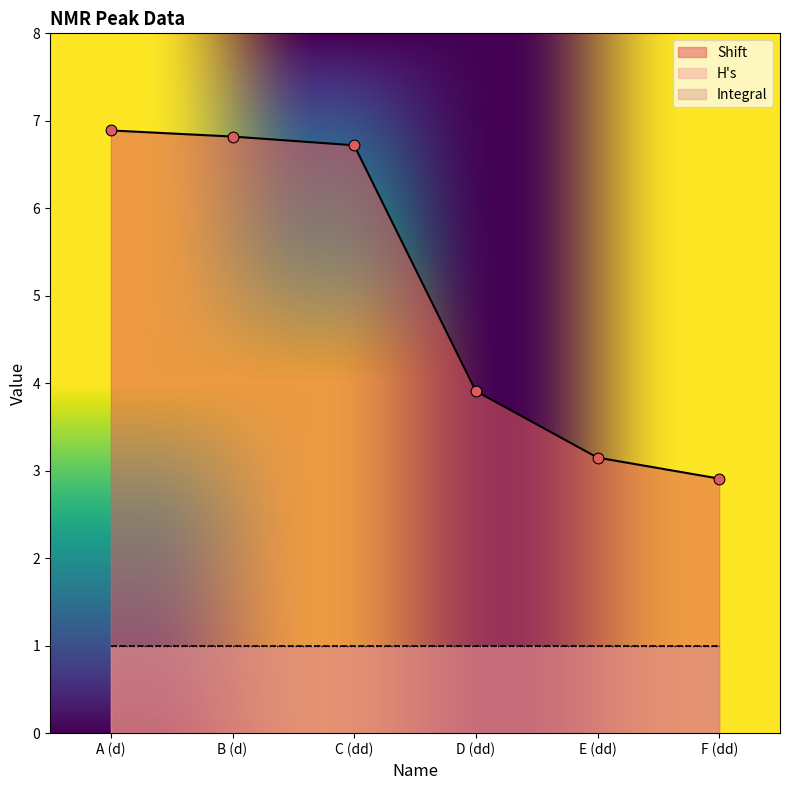

At which category is the sum across all series the highest?

A (d)